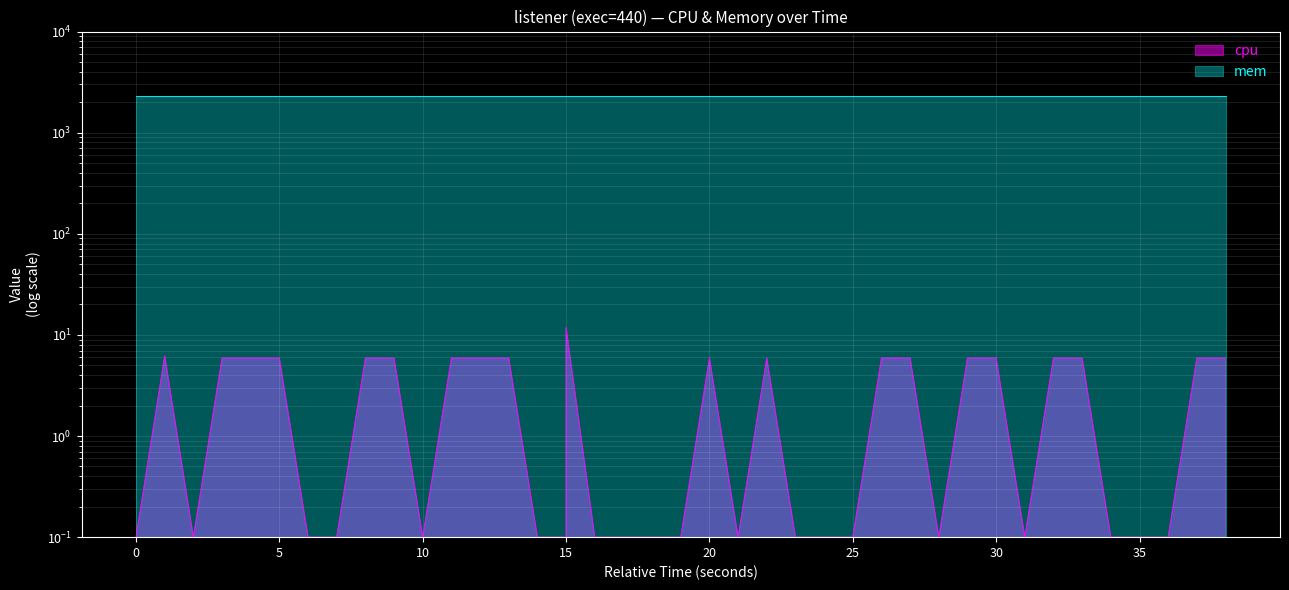

How many points are higher than both their immediate neighbors (excluding endpoints)?

4